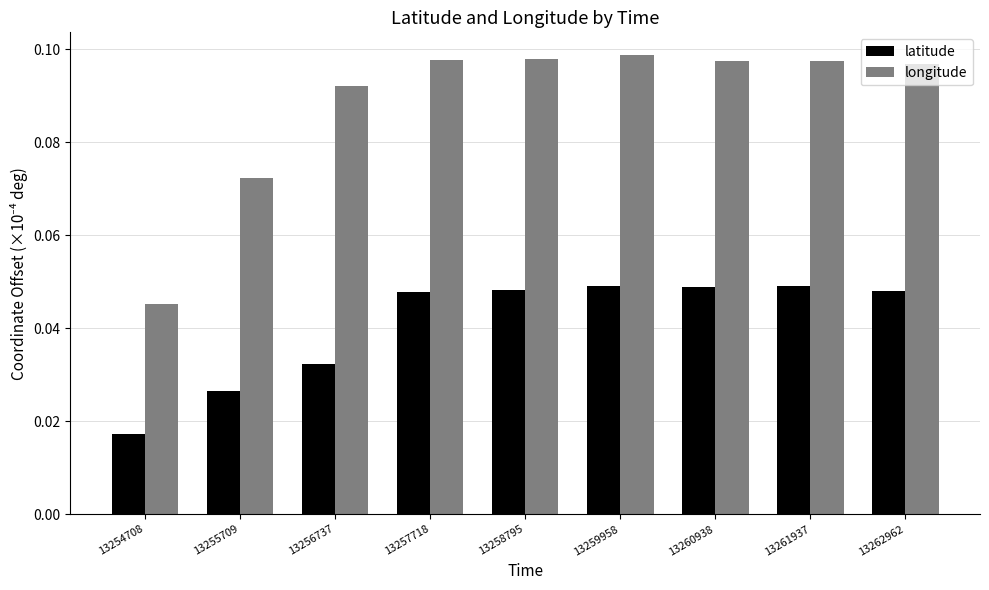

Where is latitude nearest to the value 0?

13254708